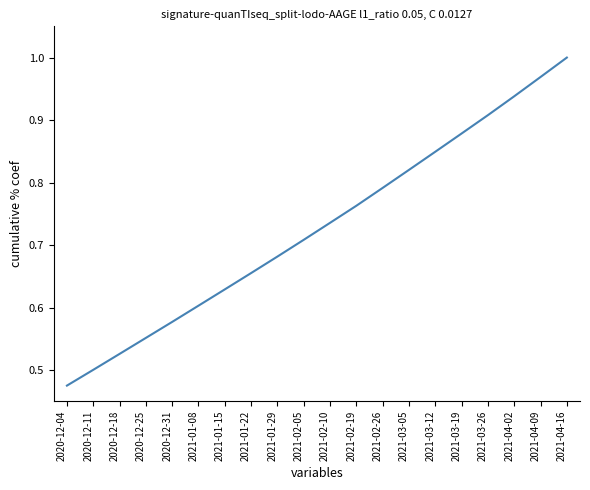

How many lines are shown in the chart?

1